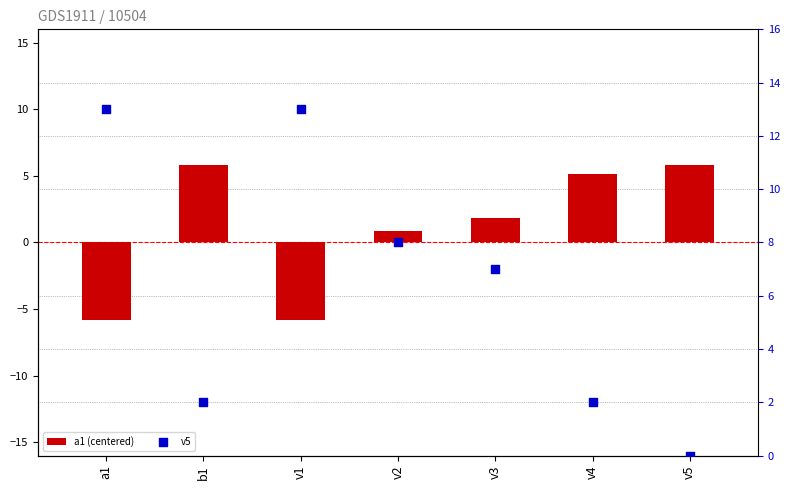

Which series has the largest Y range (max minus min)?

v5